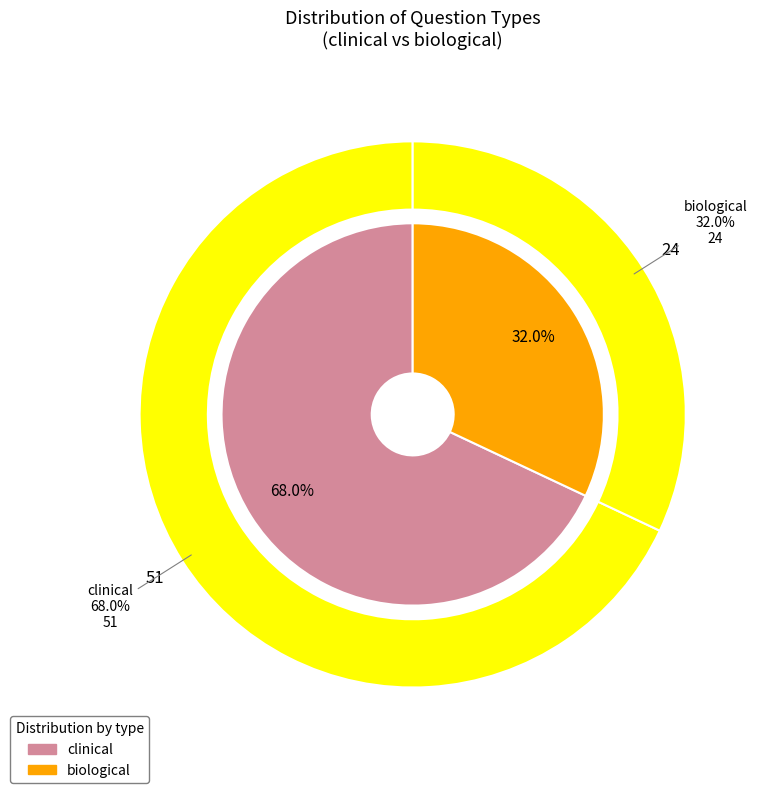

The clinical slice represents 68% of the pie. True or false?

True